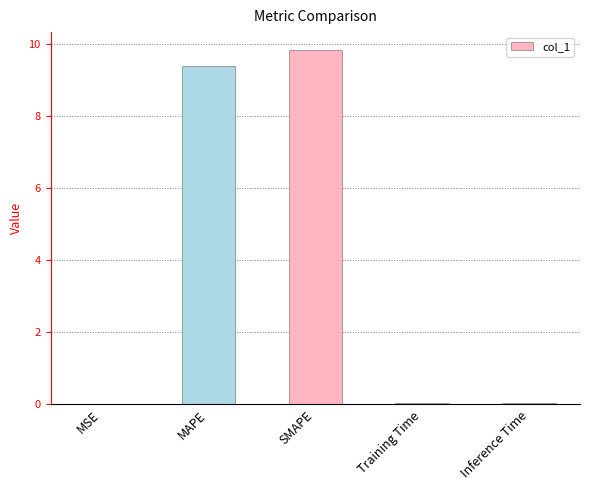

Read the value at MAPE.

9.4